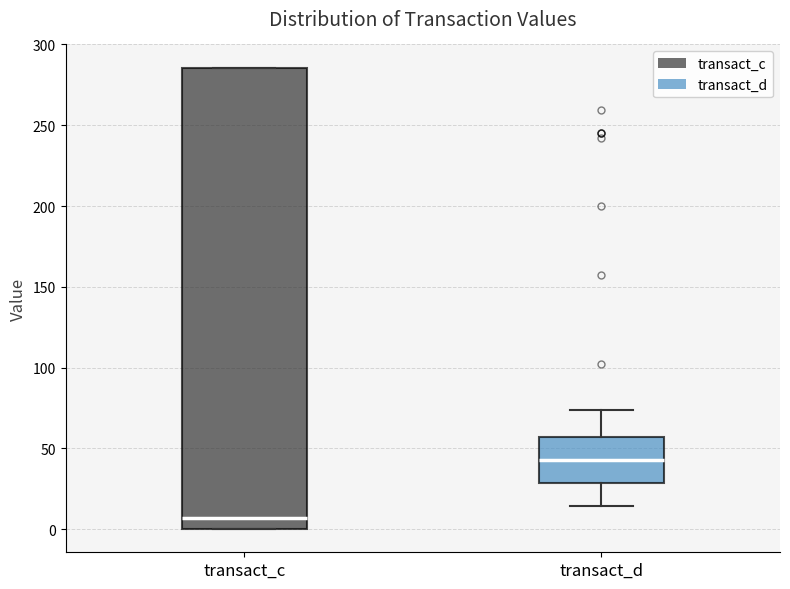

Reading left to right, transcribe this box plot: for each box, give where its median line is, the range the box spans, and where its two whiskers end, as read against the y-axis. The values are not printed on the chart, so give them approximately, as read against the axis.

transact_c: median 5, box 0 to 285, whiskers 0 to 285
transact_d: median 45, box 30 to 55, whiskers 15 to 75